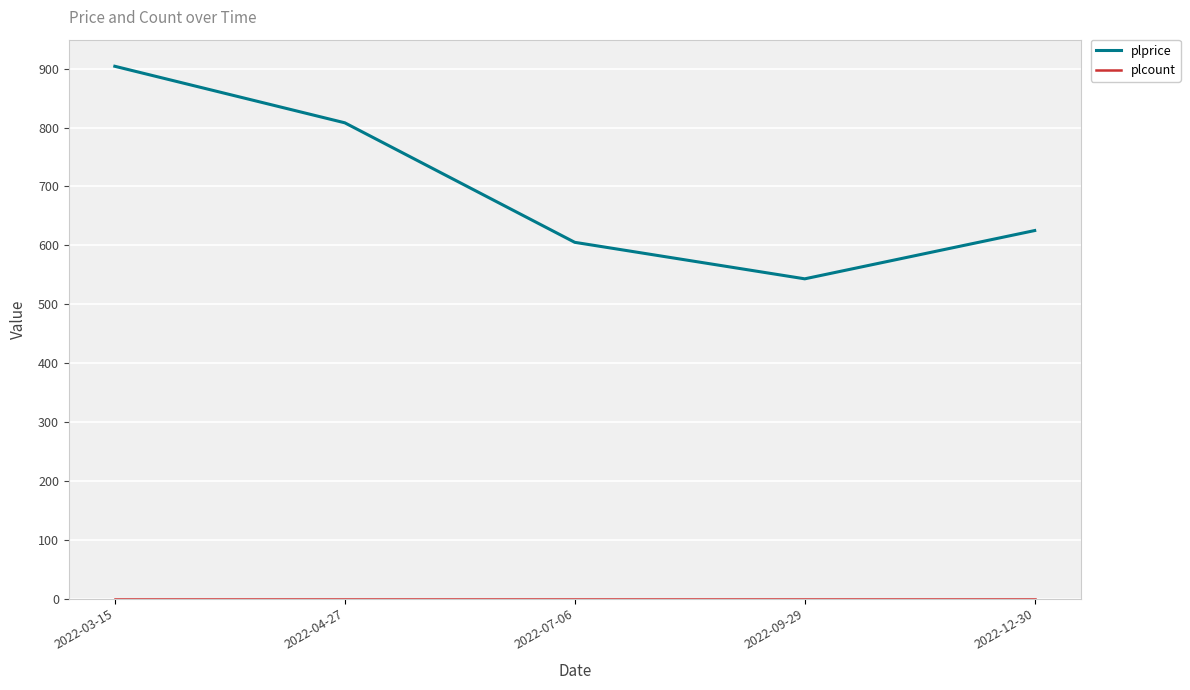

At how many categories does at least one series exceed 833?

1